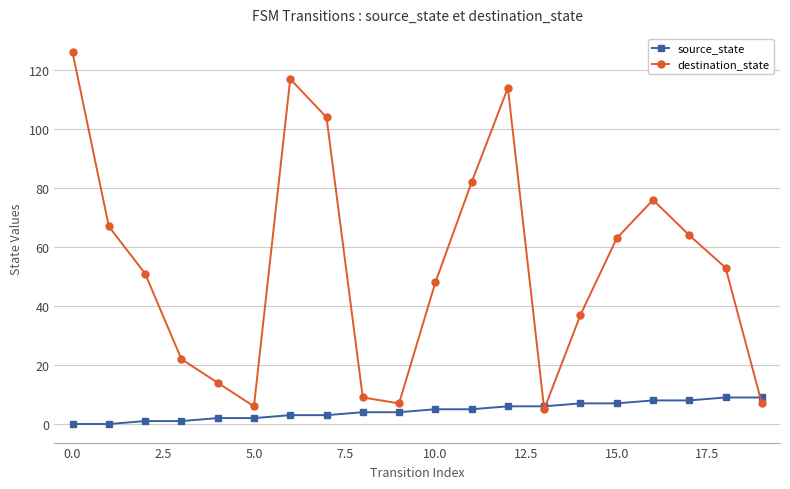

Which series has the widest spread of values?

destination_state